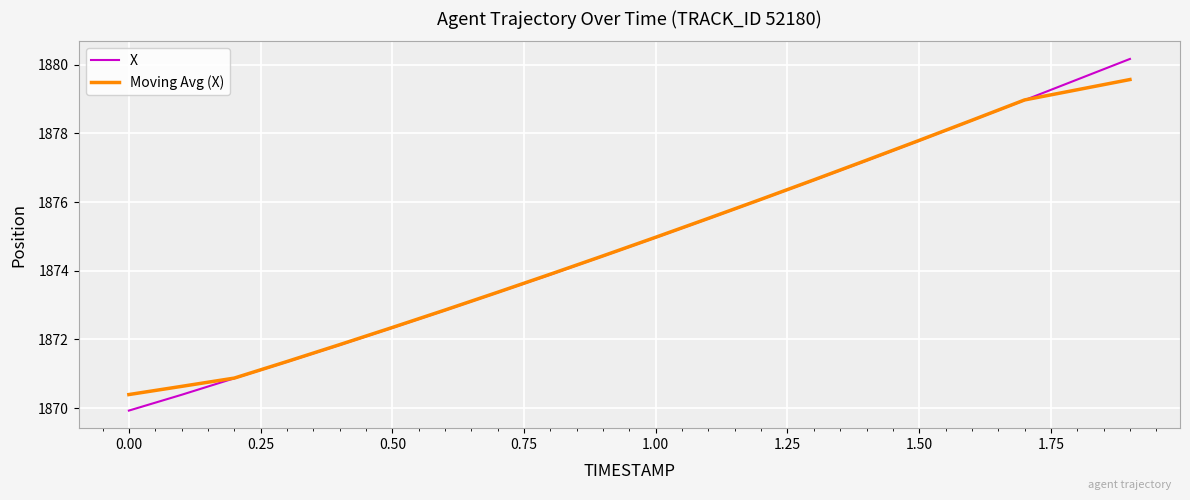

True or false: Moving Avg (X) has more than 1 interior local peaks.

False